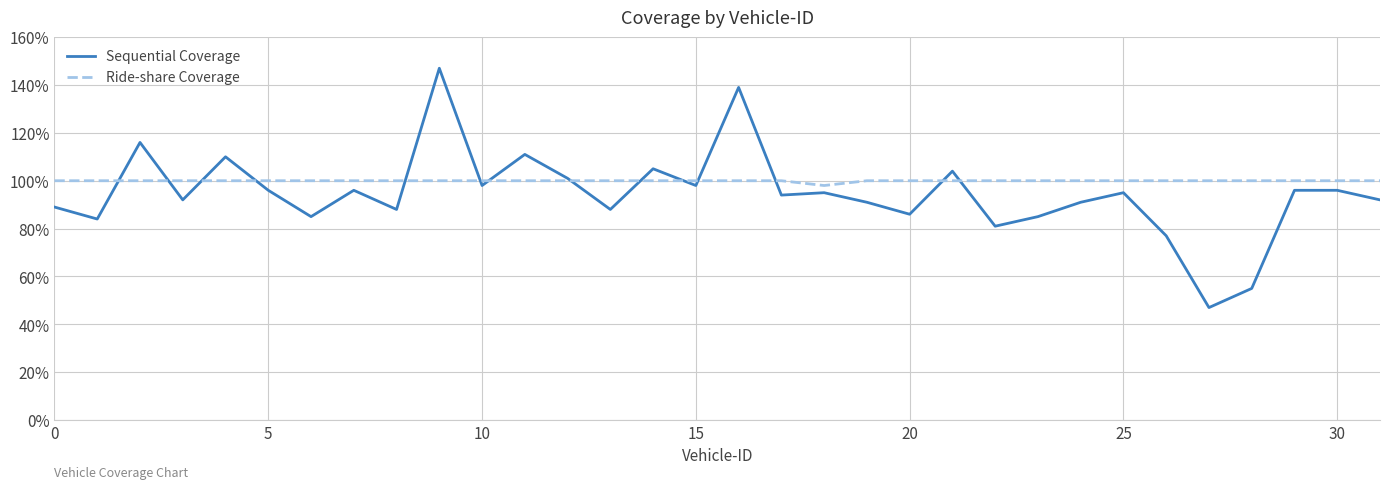

Rank the series by their maximum value, from lowest to highest.

Ride-share Coverage, Sequential Coverage